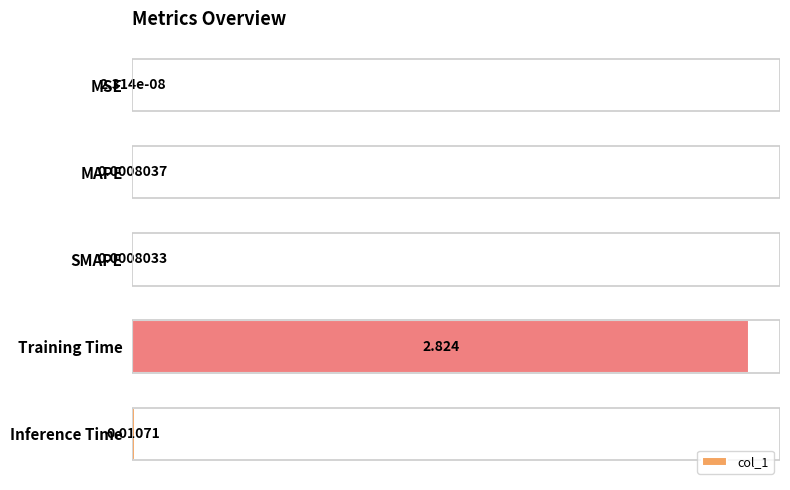

At which category does the chart reach its peak across all series?

Training Time